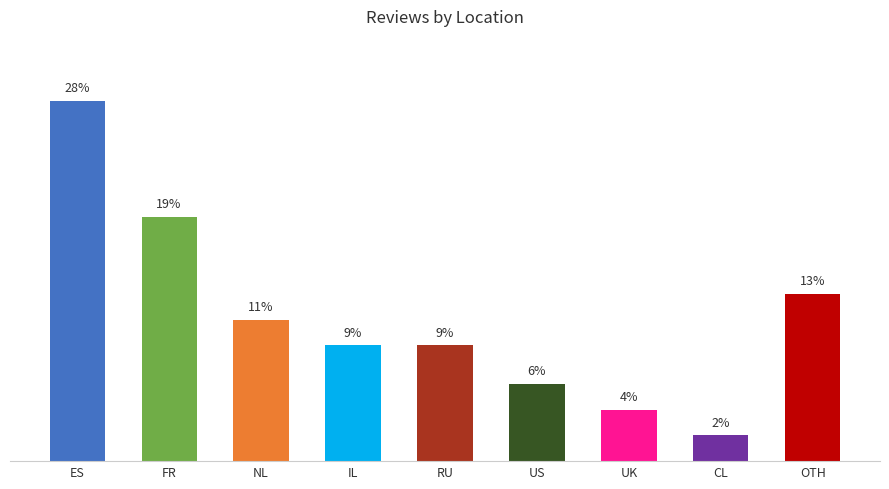

Where does the data first go above 9?

ES